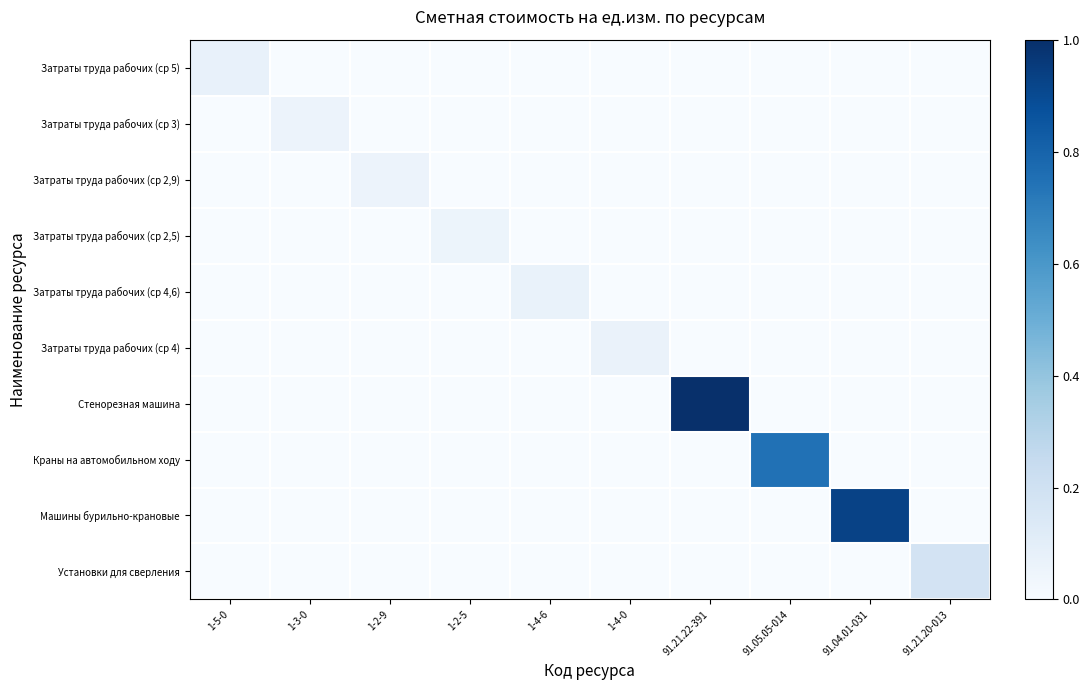

At how many categories does at least one series exceed 0?

10